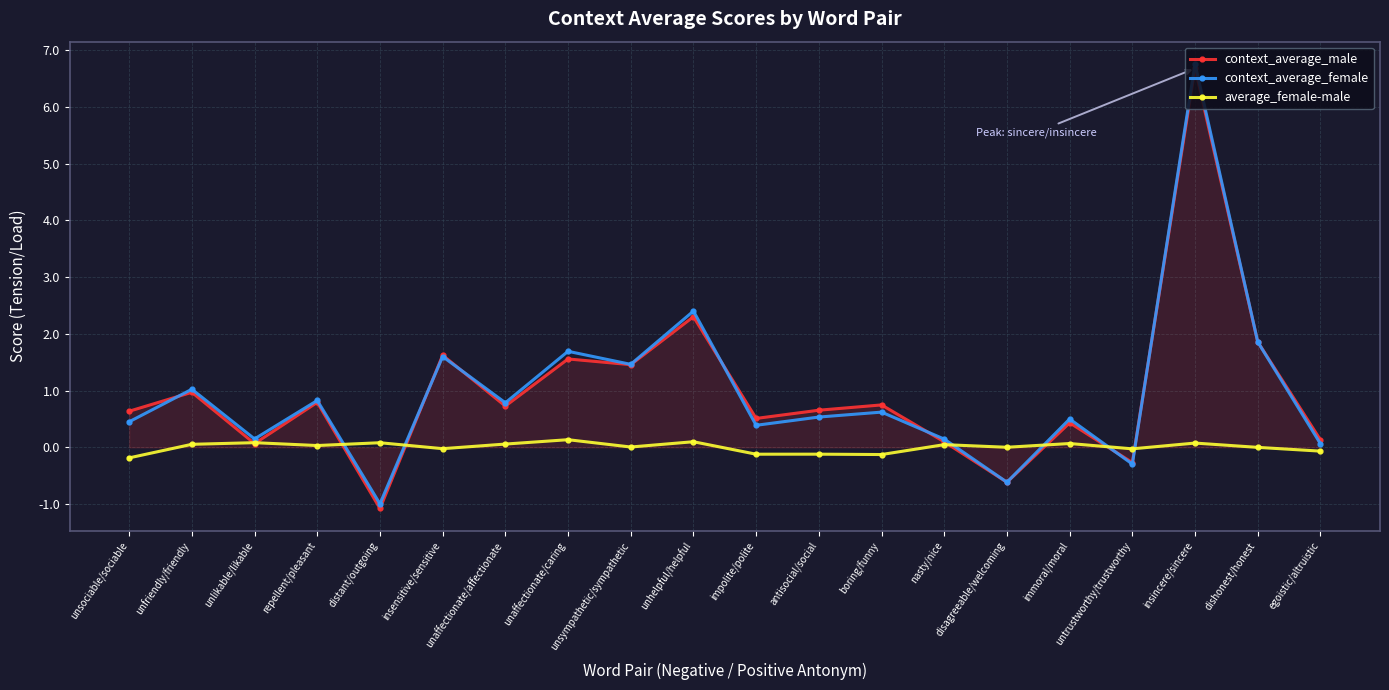

Which series changed the most between immoral/moral and dishonest/honest?

context_average_male